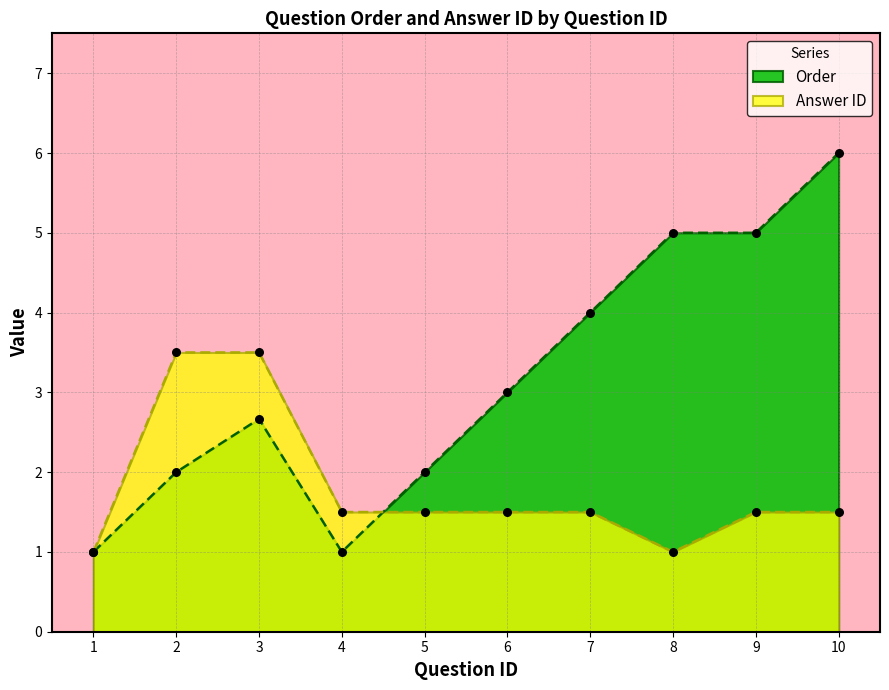

Which series has the largest total across all categories?

Order